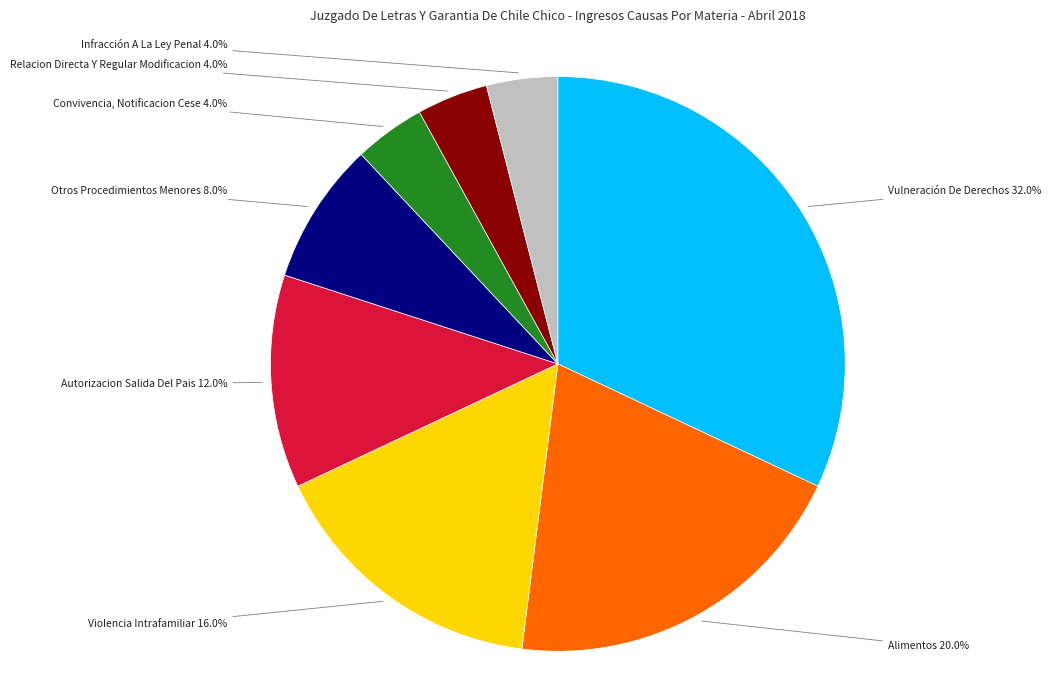

To the nearest percent, what percentage of the pie is Violencia Intrafamiliar?

16%